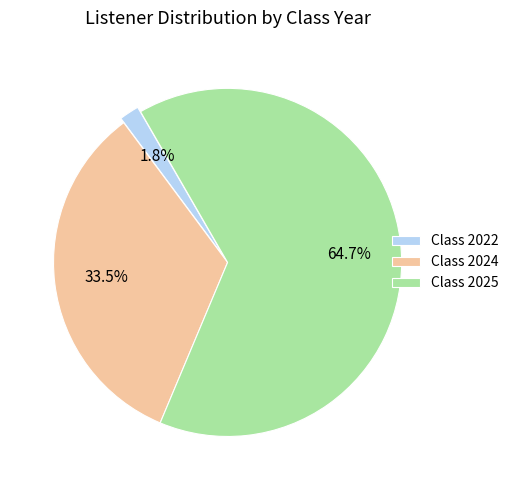

Count the number of slices in the pie.

3